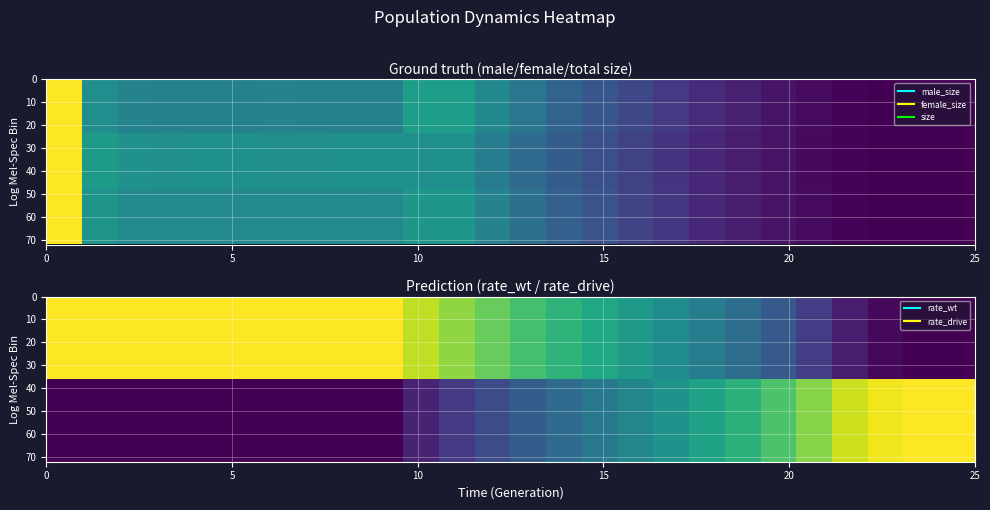

Which series has the largest total across all categories?

rate_wt